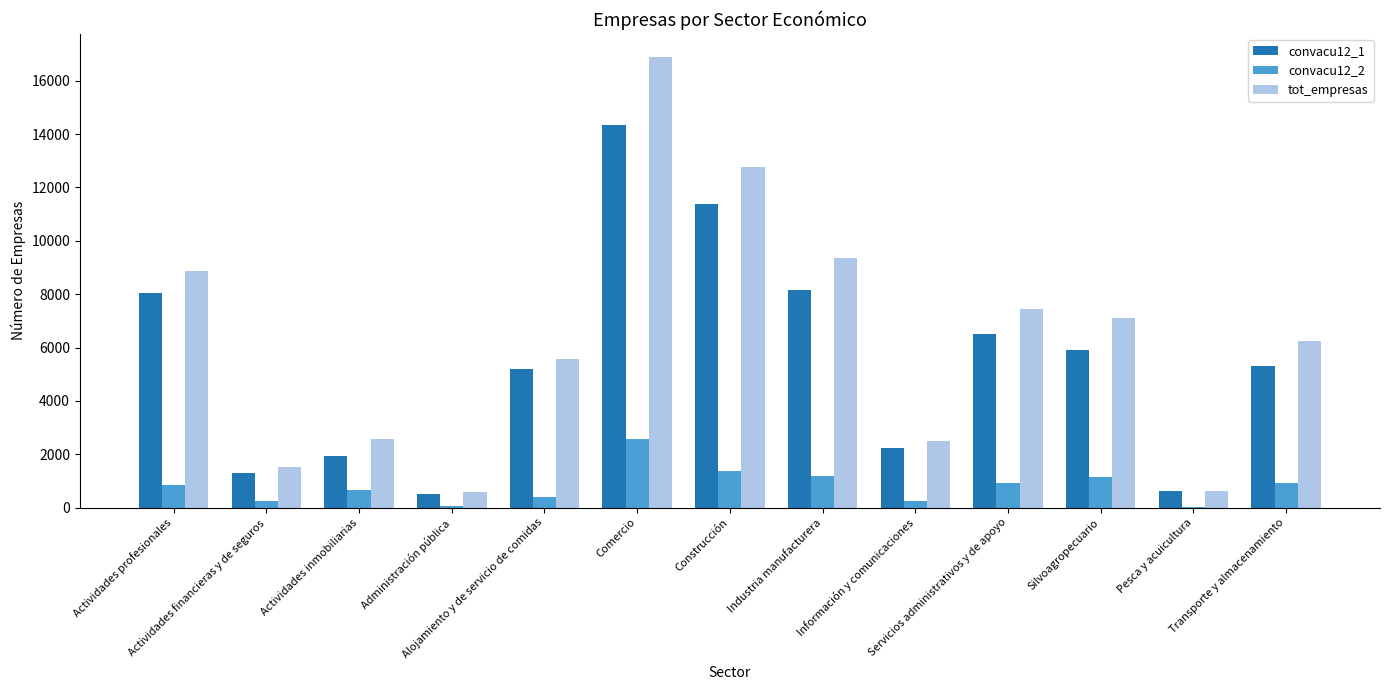

Which series has the largest total across all categories?

tot_empresas